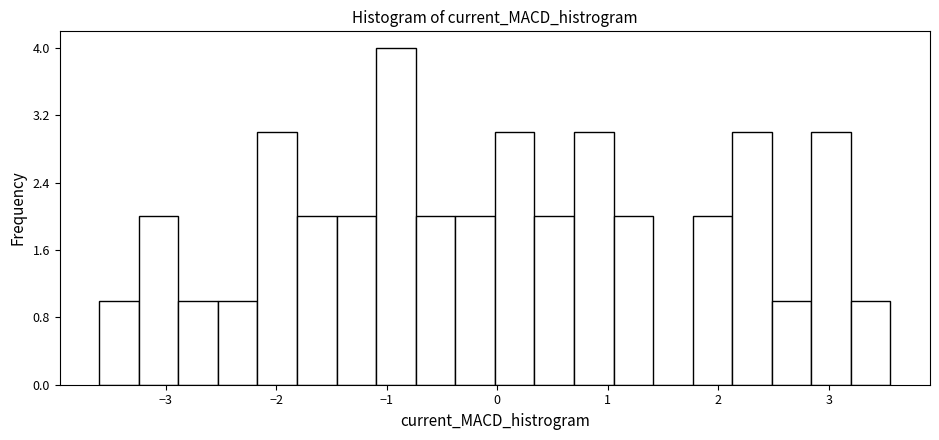

Around what value on the x-axis is the tallest bar? Give the approximate position of its centre, as read against the axis.

-0.9